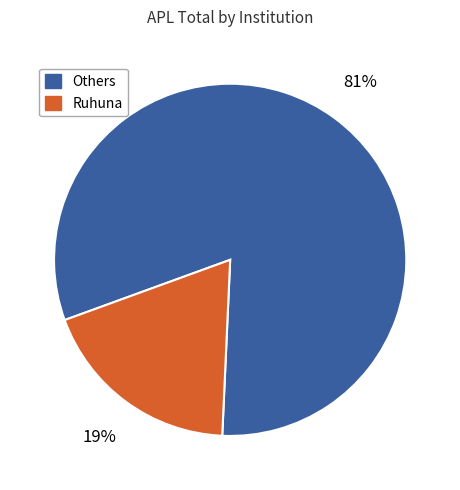

Is there a majority slice in this chart?

Yes